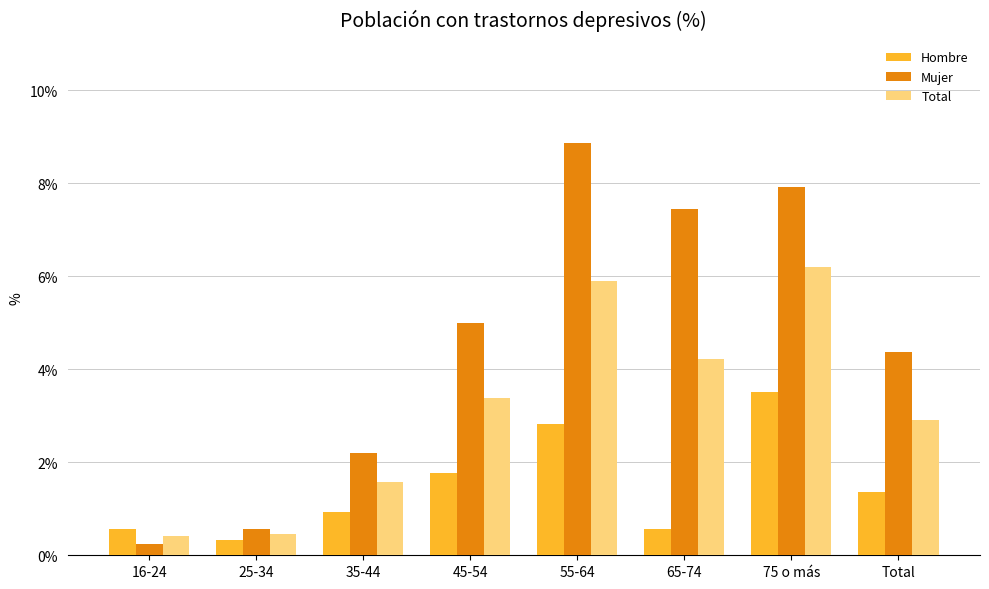

Which category has the highest value across all series?

55-64